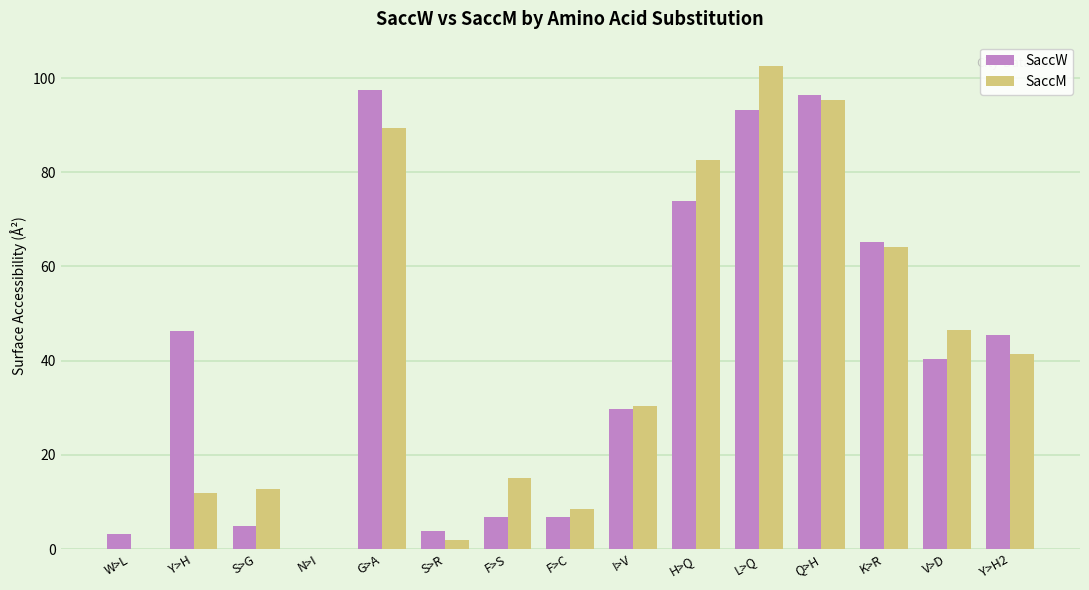

Is the value of SaccW at V>D greater than the value of SaccM at H>Q?

No